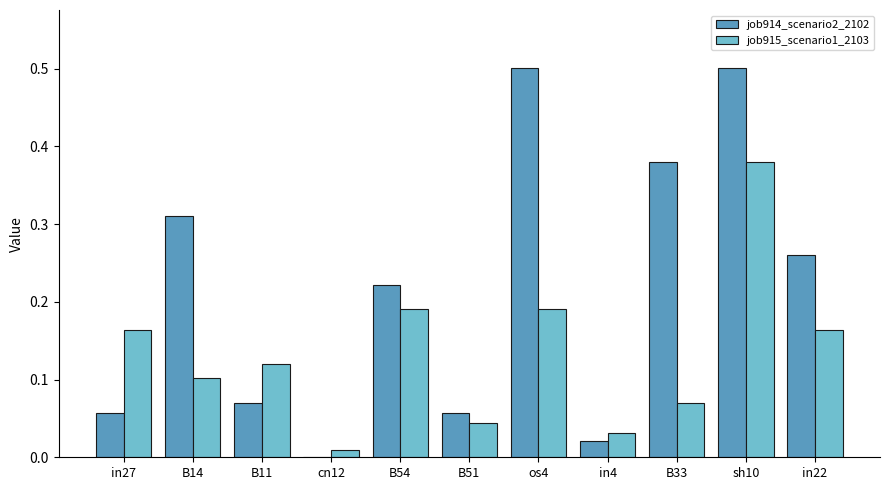

What is the highest value of the job914_scenario2_2102 series?

0.5